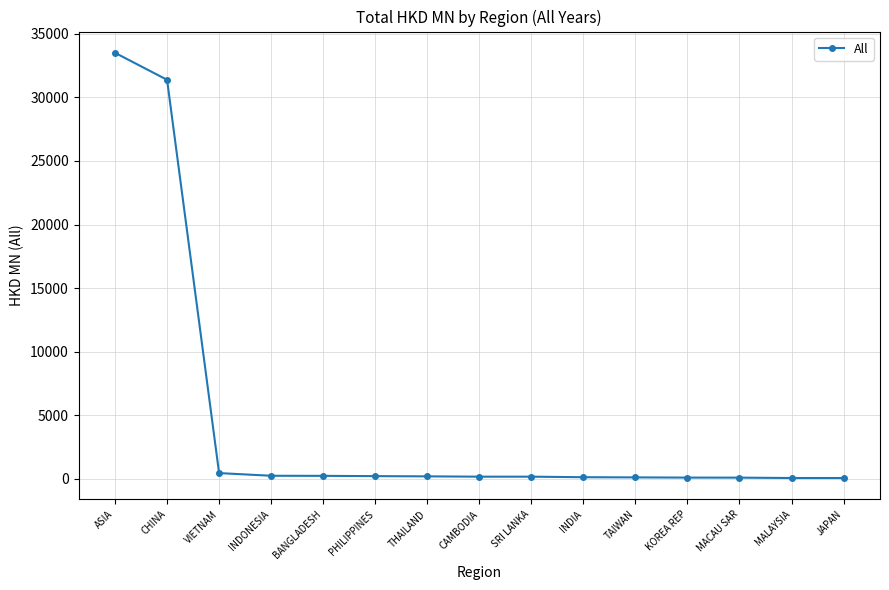

Is it true that the value at ASIA is 33513.8?

True